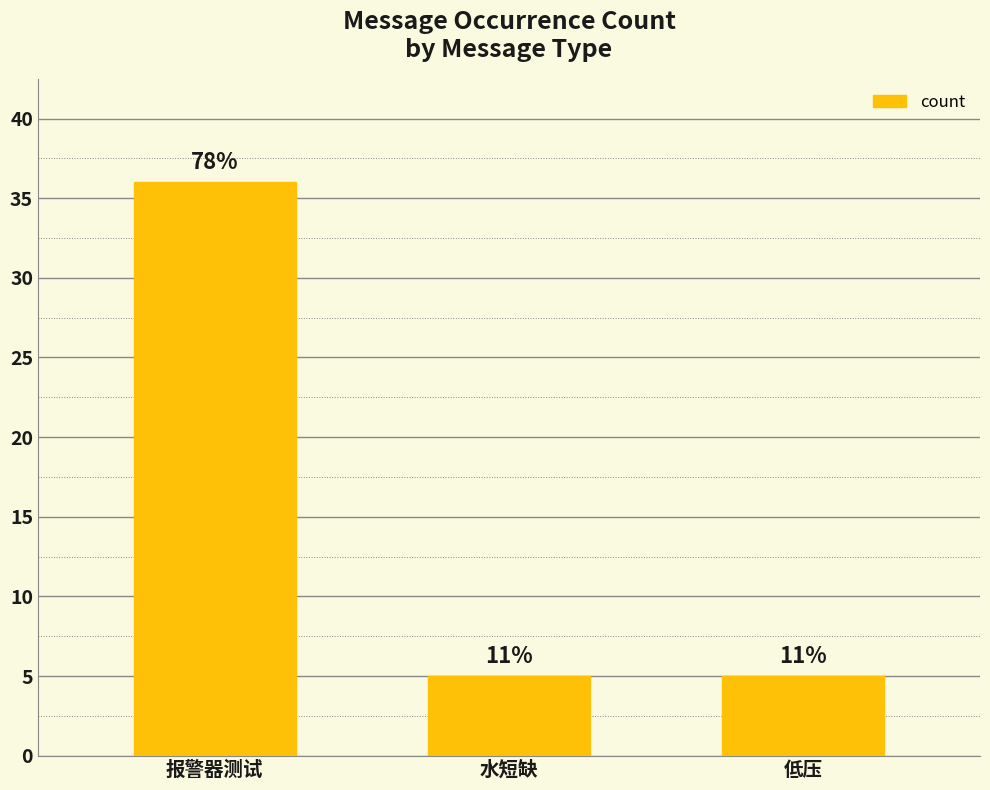

Rank the categories by value from lowest to highest.

水短缺, 低压, 报警器测试